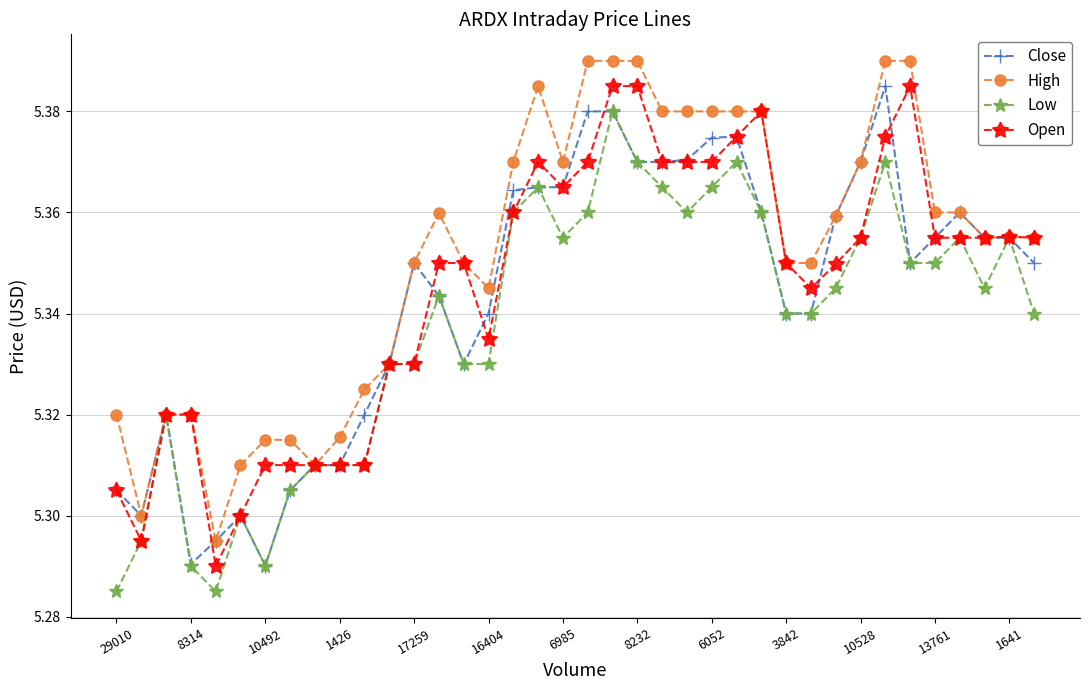

Which series has the largest total across all categories?

High